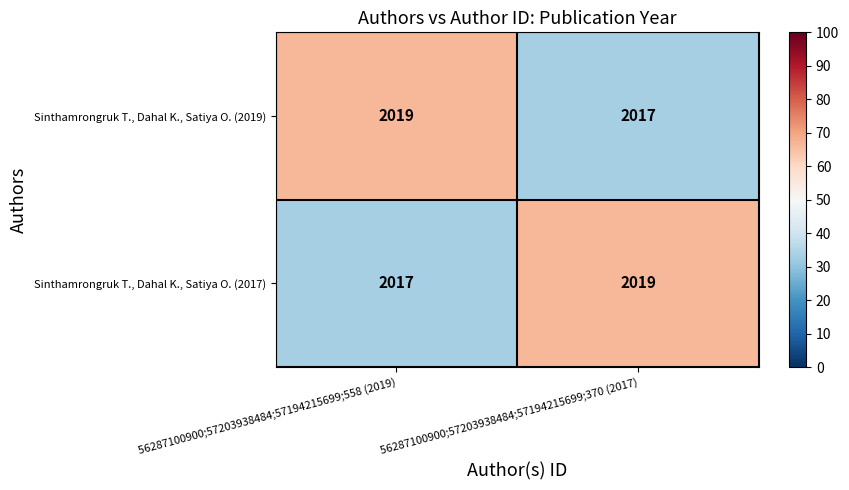

What is the total value across all series at 56287100900;57203938484;57194215699;558 (2019)?

4036